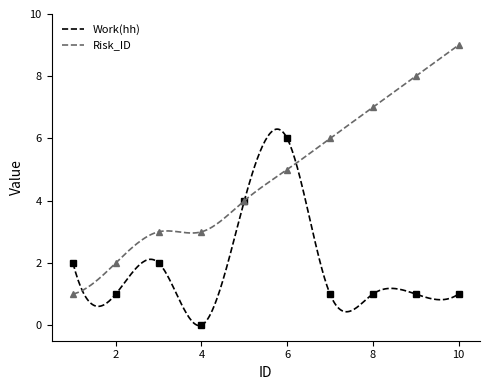

After their last crossing, which series has the higher values: Risk_ID or Work(hh)?

Risk_ID